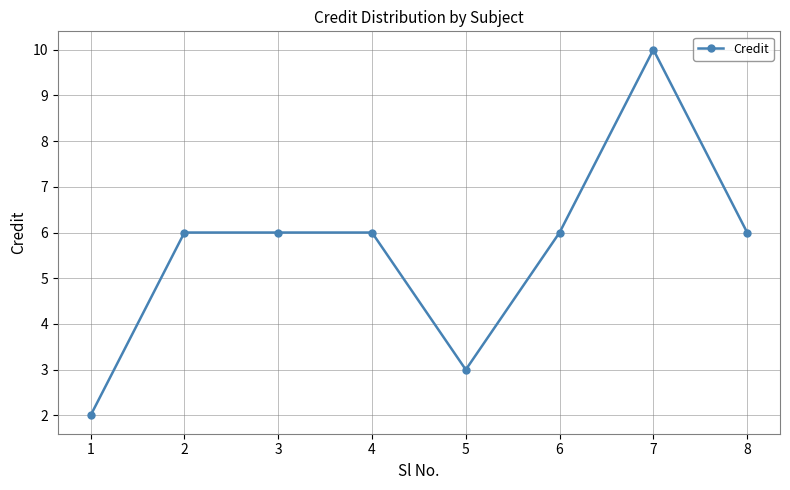

True or false: the data shows 6 at 4.

True